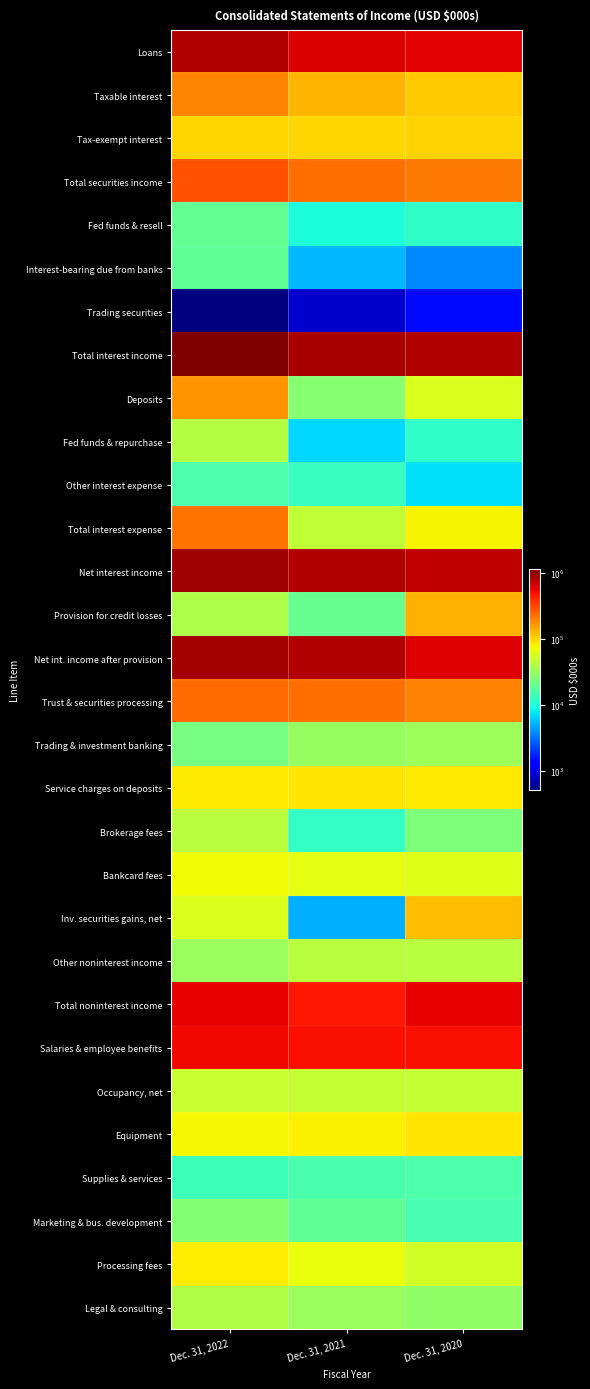

Reading right to left, list all the values displayed in this chart.

Loans: Dec. 31, 2020=585957	Dec. 31, 2021=619273	Dec. 31, 2022=810007
Taxable interest: Dec. 31, 2020=105701	Dec. 31, 2021=127625	Dec. 31, 2022=192121
Tax-exempt interest: Dec. 31, 2020=99820	Dec. 31, 2021=98305	Dec. 31, 2022=97190
Total securities income: Dec. 31, 2020=205521	Dec. 31, 2021=225930	Dec. 31, 2022=289311
Fed funds & resell: Dec. 31, 2020=11840	Dec. 31, 2021=10048	Dec. 31, 2022=19109
Interest-bearing due from banks: Dec. 31, 2020=3744	Dec. 31, 2021=5417	Dec. 31, 2022=18582
Trading securities: Dec. 31, 2020=1427	Dec. 31, 2021=854	Dec. 31, 2022=511
Total interest income: Dec. 31, 2020=808489	Dec. 31, 2021=861522	Dec. 31, 2022=1137520
Deposits: Dec. 31, 2020=58214	Dec. 31, 2021=26412	Dec. 31, 2022=167553
Fed funds & repurchase: Dec. 31, 2020=11787	Dec. 31, 2021=6934	Dec. 31, 2022=40703
Other interest expense: Dec. 31, 2020=7259	Dec. 31, 2021=12655	Dec. 31, 2022=15467
Total interest expense: Dec. 31, 2020=77260	Dec. 31, 2021=46001	Dec. 31, 2022=223723
Net interest income: Dec. 31, 2020=731229	Dec. 31, 2021=815521	Dec. 31, 2022=913797
Provision for credit losses: Dec. 31, 2020=130500	Dec. 31, 2021=20000	Dec. 31, 2022=37900
Net int. income after provision: Dec. 31, 2020=600729	Dec. 31, 2021=795521	Dec. 31, 2022=875897
Trust & securities processing: Dec. 31, 2020=194646	Dec. 31, 2021=224126	Dec. 31, 2022=237207
Trading & investment banking: Dec. 31, 2020=32945	Dec. 31, 2021=30939	Dec. 31, 2022=23201
Service charges on deposits: Dec. 31, 2020=83879	Dec. 31, 2021=86056	Dec. 31, 2022=85167
Brokerage fees: Dec. 31, 2020=24350	Dec. 31, 2021=12171	Dec. 31, 2022=43019
Bankcard fees: Dec. 31, 2020=60544	Dec. 31, 2021=64576	Dec. 31, 2022=73451
Inv. securities gains, net: Dec. 31, 2020=120634	Dec. 31, 2021=5057	Dec. 31, 2022=58444
Other noninterest income: Dec. 31, 2020=41799	Dec. 31, 2021=42941	Dec. 31, 2022=32406
Total noninterest income: Dec. 31, 2020=560166	Dec. 31, 2021=467175	Dec. 31, 2022=554233
Salaries & employee benefits: Dec. 31, 2020=495464	Dec. 31, 2021=504442	Dec. 31, 2022=524431
Occupancy, net: Dec. 31, 2020=47476	Dec. 31, 2021=47345	Dec. 31, 2022=48848
Equipment: Dec. 31, 2020=85719	Dec. 31, 2021=78398	Dec. 31, 2022=74259
Supplies & services: Dec. 31, 2020=15537	Dec. 31, 2021=14986	Dec. 31, 2022=13590
Marketing & bus. development: Dec. 31, 2020=14679	Dec. 31, 2021=18533	Dec. 31, 2022=25699
Processing fees: Dec. 31, 2020=54213	Dec. 31, 2021=67563	Dec. 31, 2022=82227
Legal & consulting: Dec. 31, 2020=29765	Dec. 31, 2021=32406	Dec. 31, 2022=39095